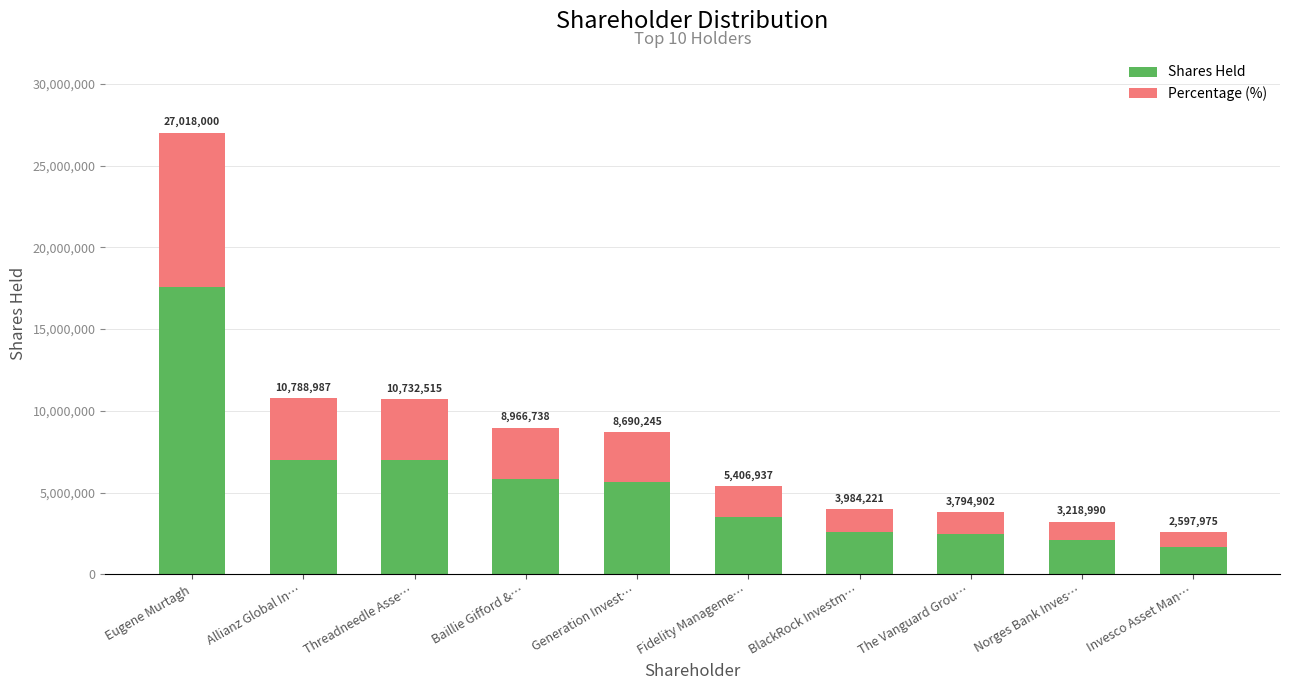

Does the chart contain stacked bars?

Yes